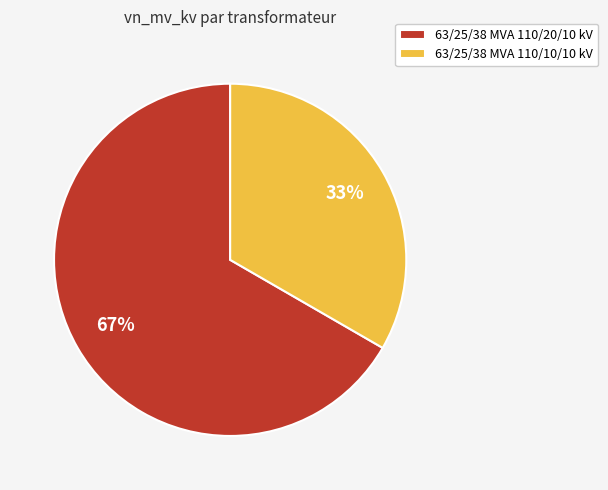

Is the sum of 63/25/38 MVA 110/20/10 kV and 63/25/38 MVA 110/10/10 kV greater than half?

Yes